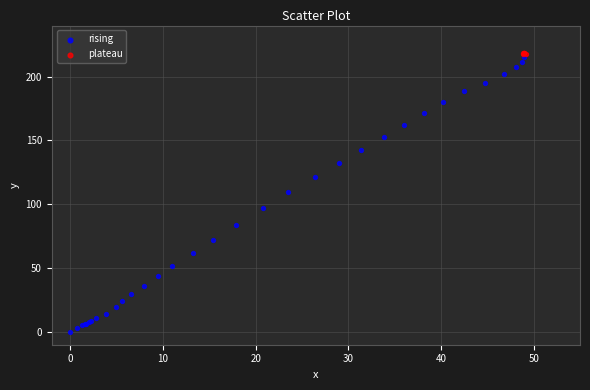

Which series has the largest Y range (max minus min)?

rising